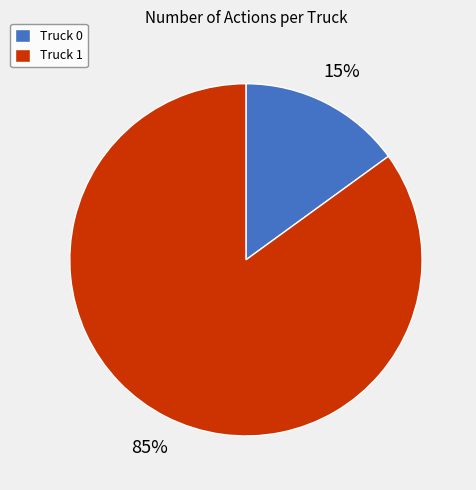

Approximately how many times larger is the value at Truck 1 compared to Truck 0?

5.7